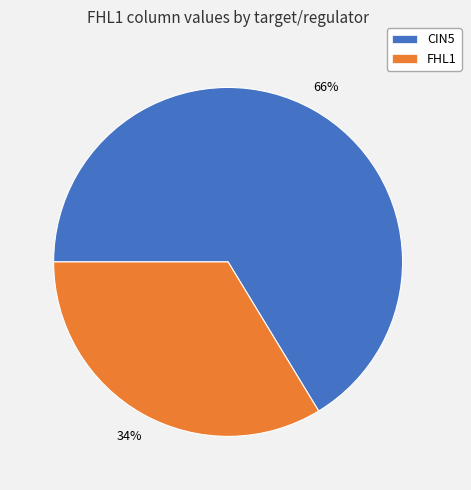

How many slices are in this pie chart?

2